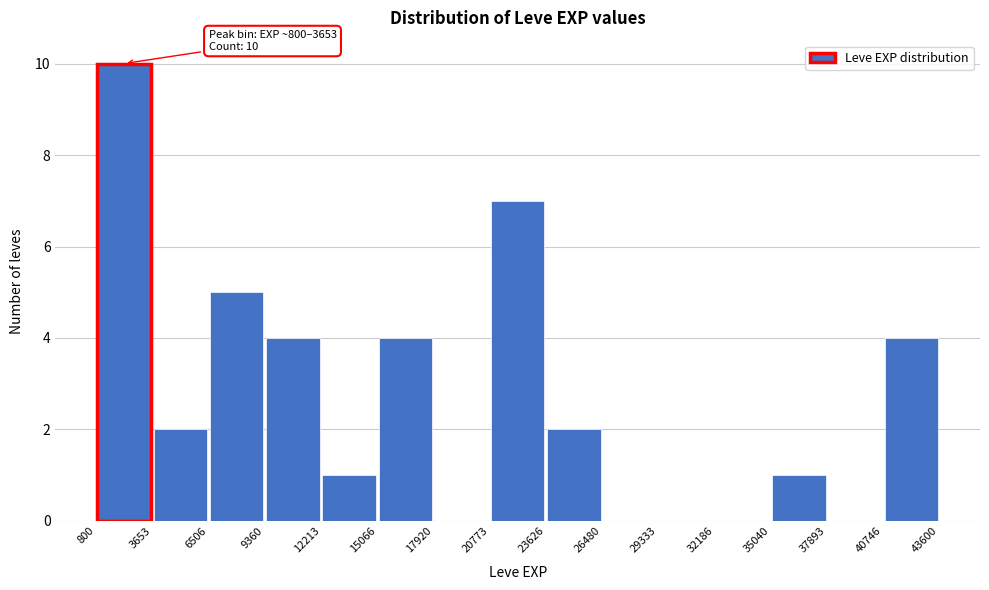

Over which range of the x-axis is the bar tallest?

800 to 3653